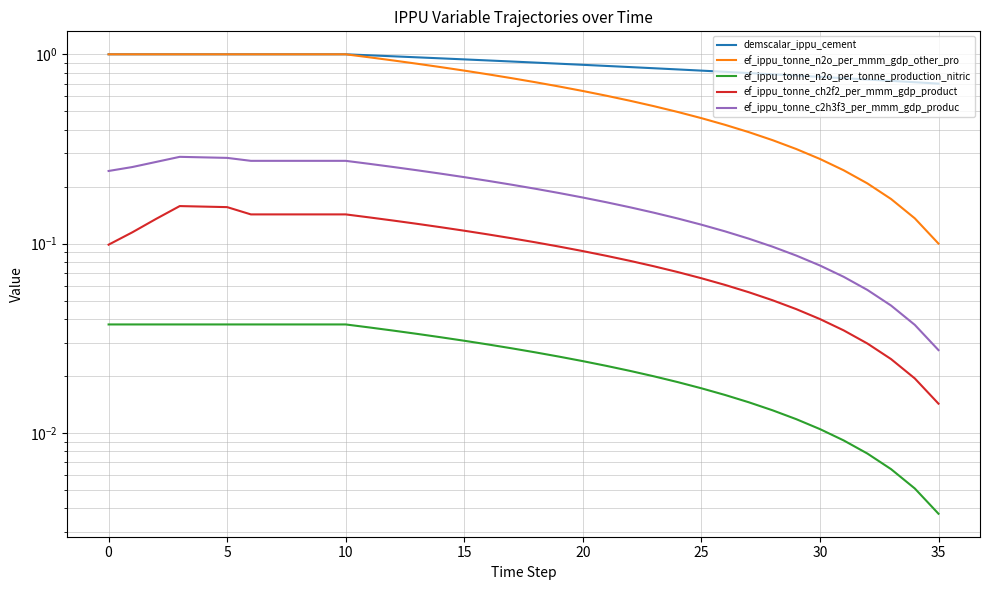

Does the chart have visible grid lines?

Yes